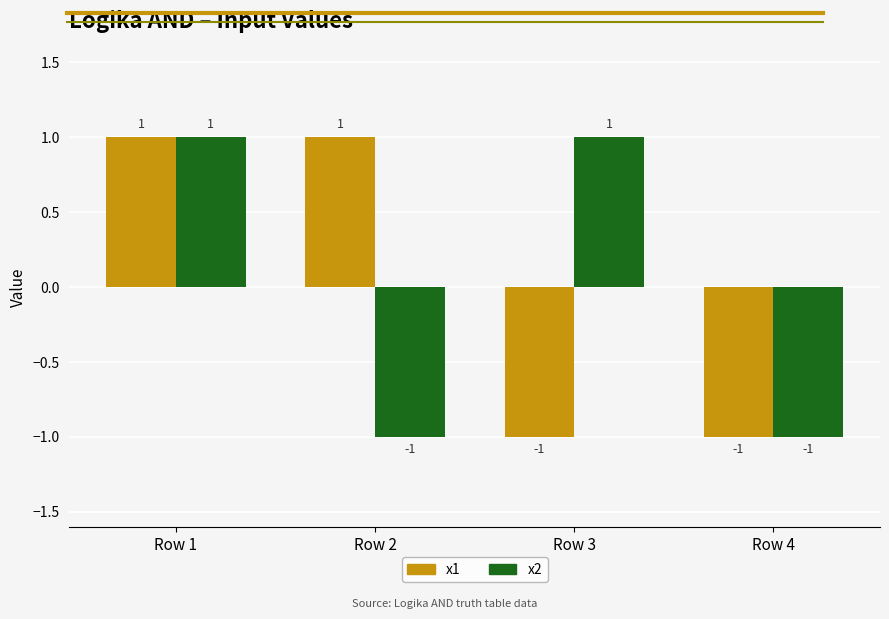

At which category is the sum across all series the highest?

Row 1